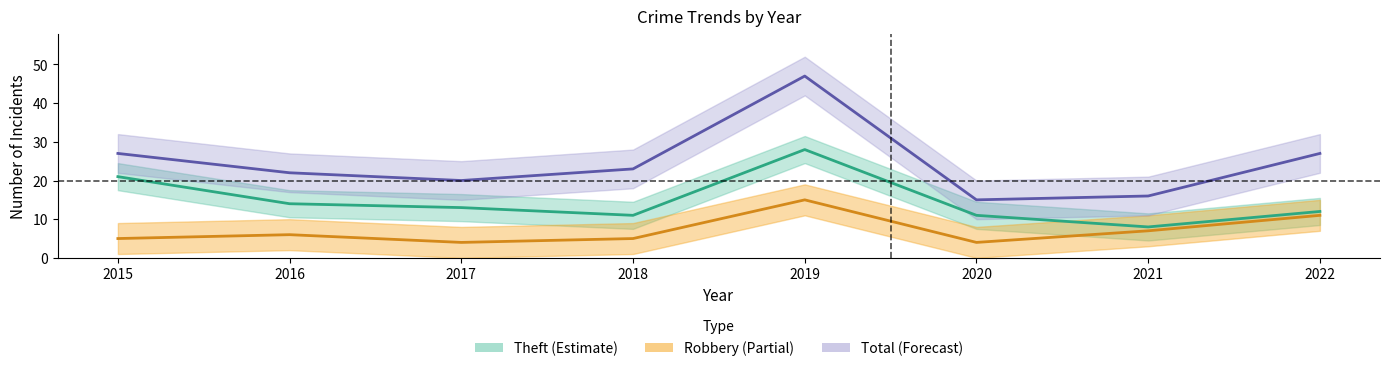

Where is Total nearest to the value 31?

2015